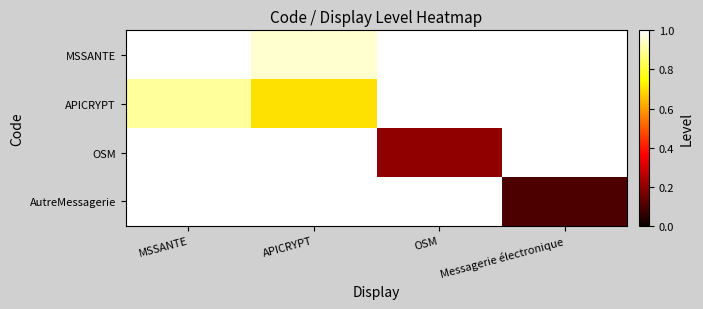

What is the minimum value shown in the chart?

0.1